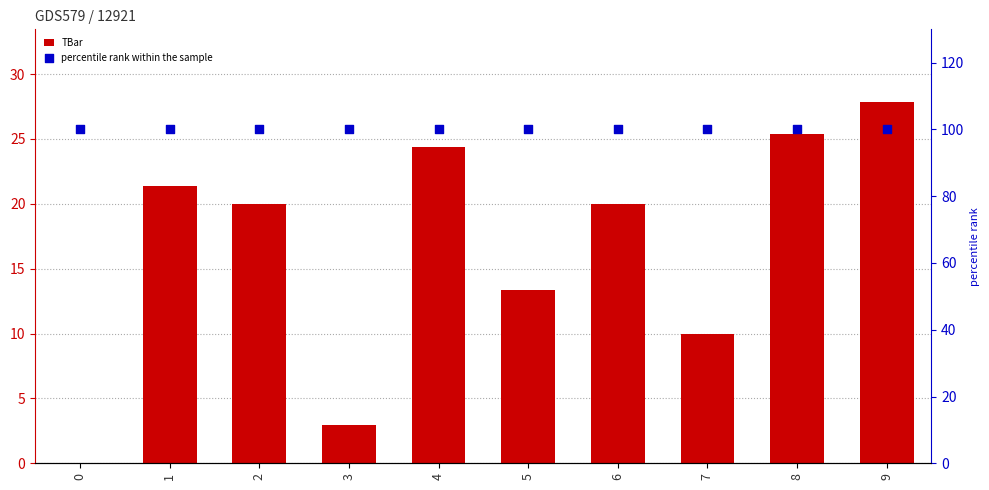

Which series has the widest spread of Y values?

TBar